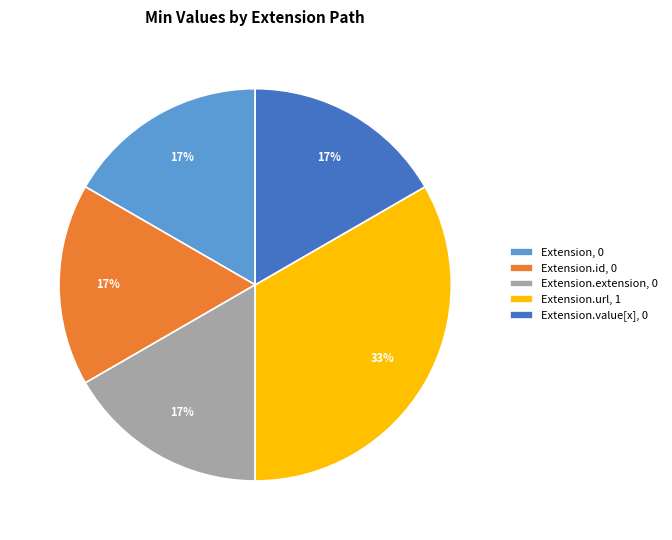

True or false: Extension.url, 1 accounts for 33% of the total.

True